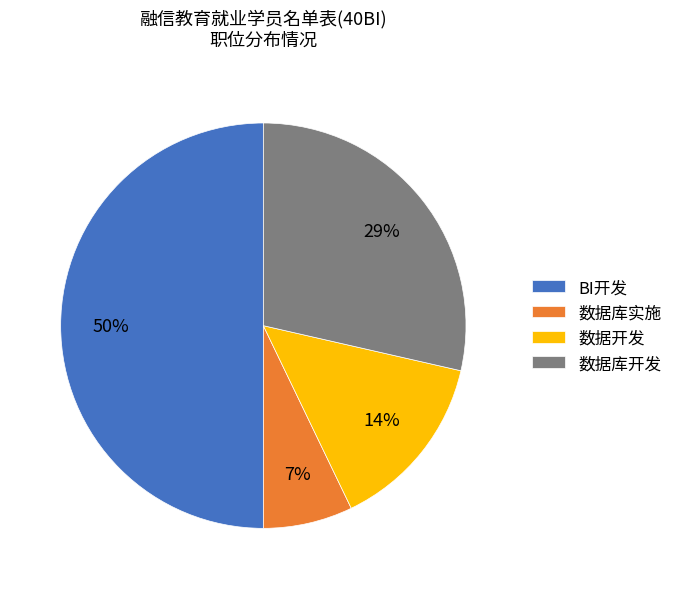

To the nearest percent, what is the combined percentage of 数据库开发 and 数据库实施?

36%